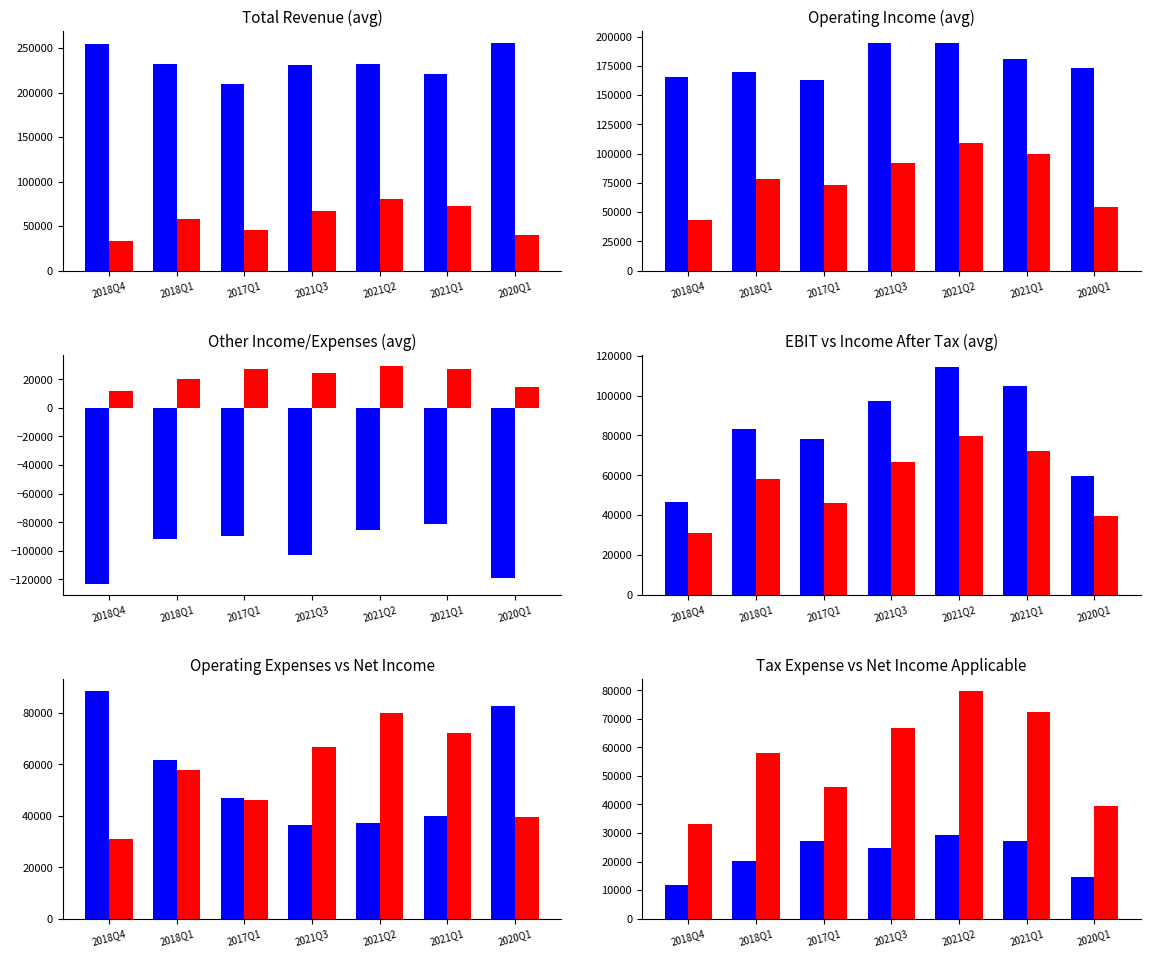

What is the sum of all Net Income values?

395700